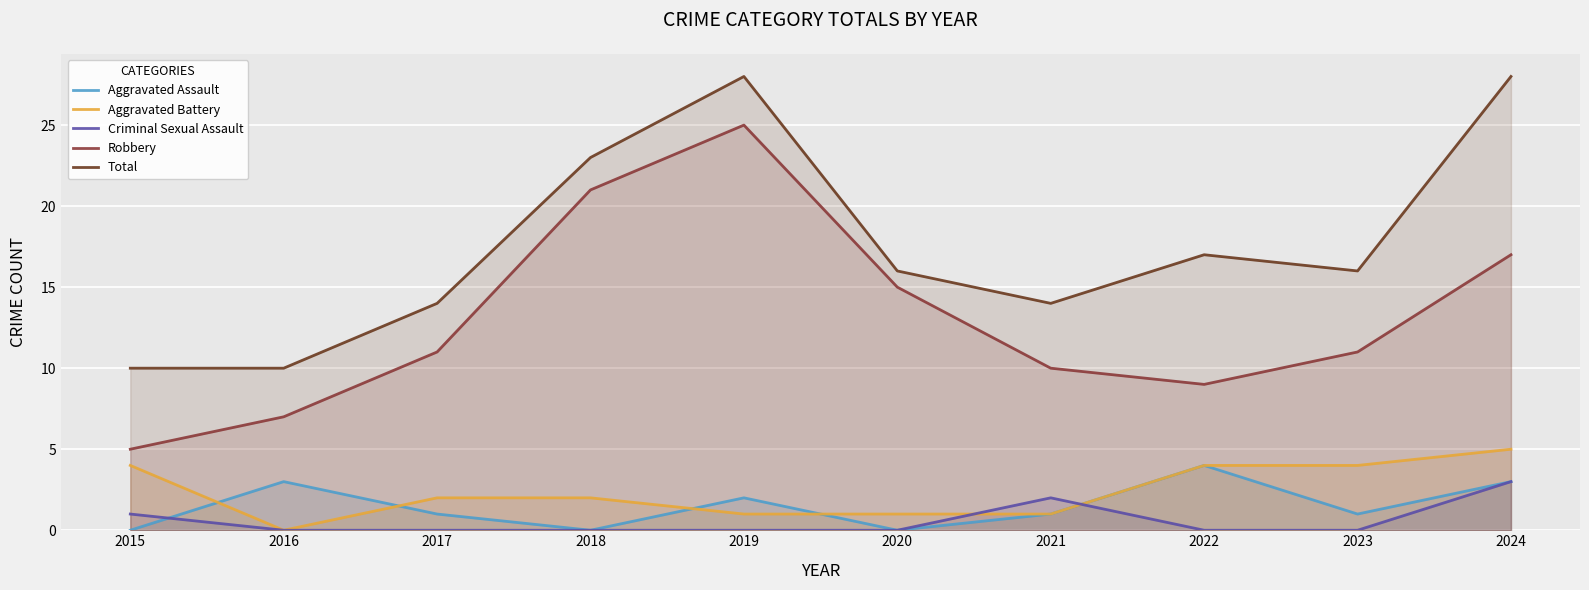

True or false: Total and Aggravated Battery cross at least once.

False